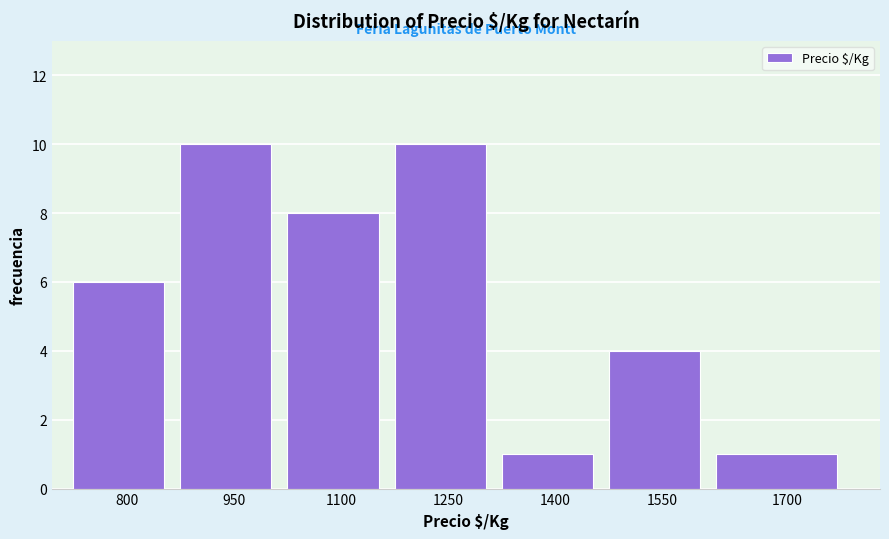

Reading left to right, extract all data points from this chart.

800=6	950=10	1100=8	1250=10	1400=1	1550=4	1700=1